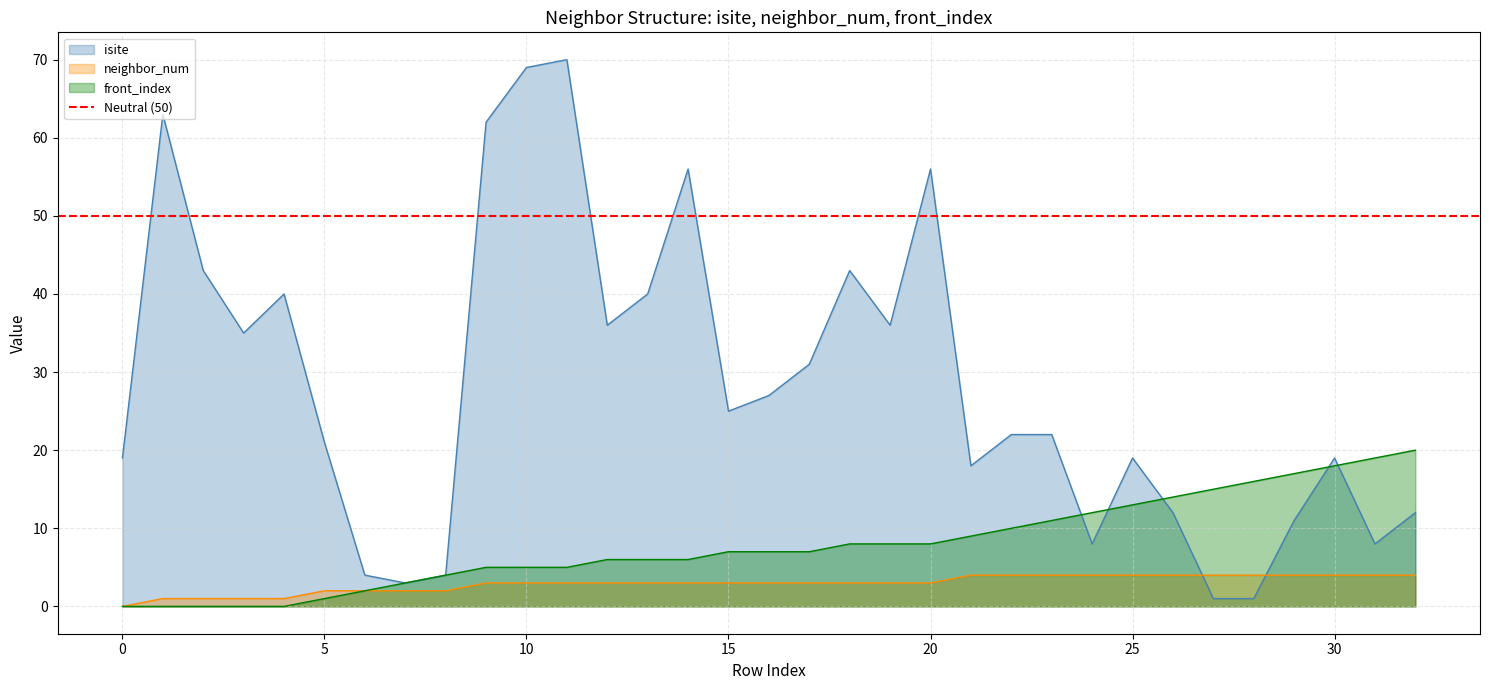

What is the minimum value for isite?

1